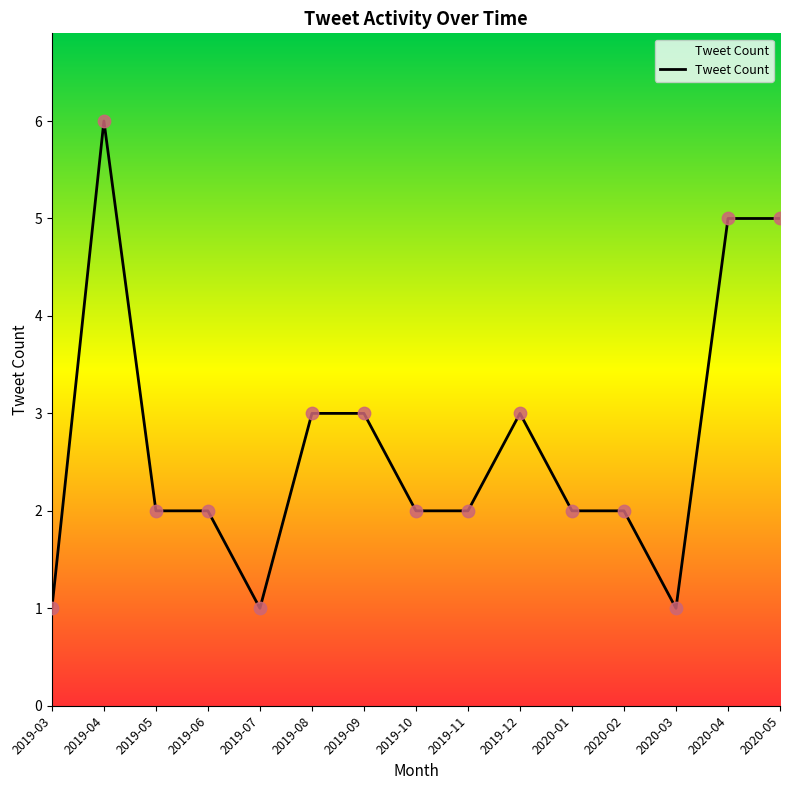

Between 2019-09 and 2020-05, which is larger?

2020-05